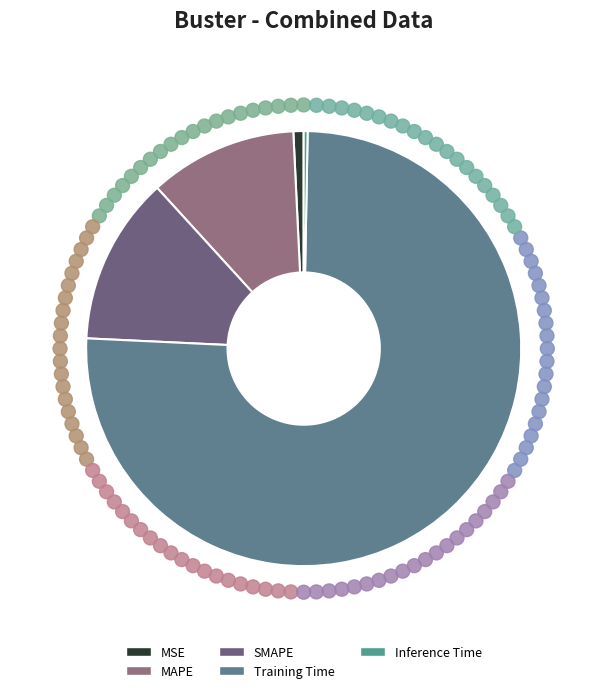

To the nearest percent, what percentage of the pie is SMAPE?

12%